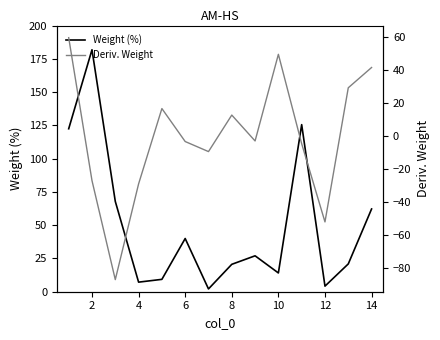

What is the greatest value displayed?

181.9